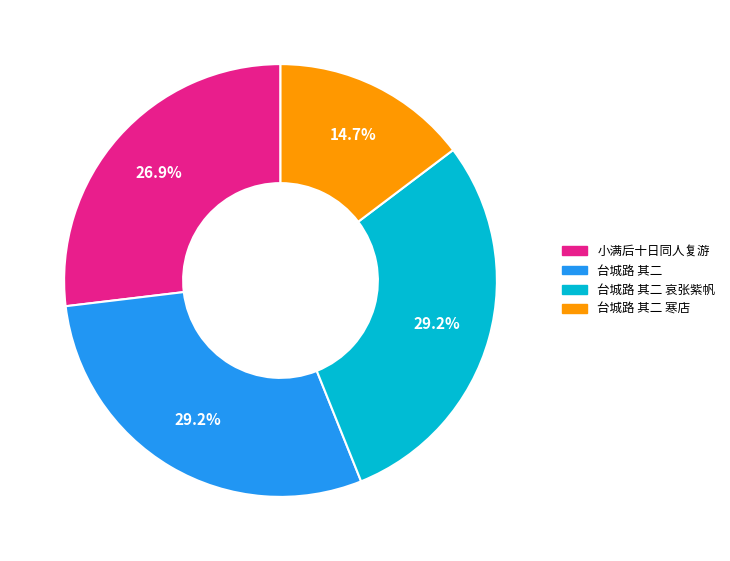

Is there any slice that represents more than half of the pie?

No